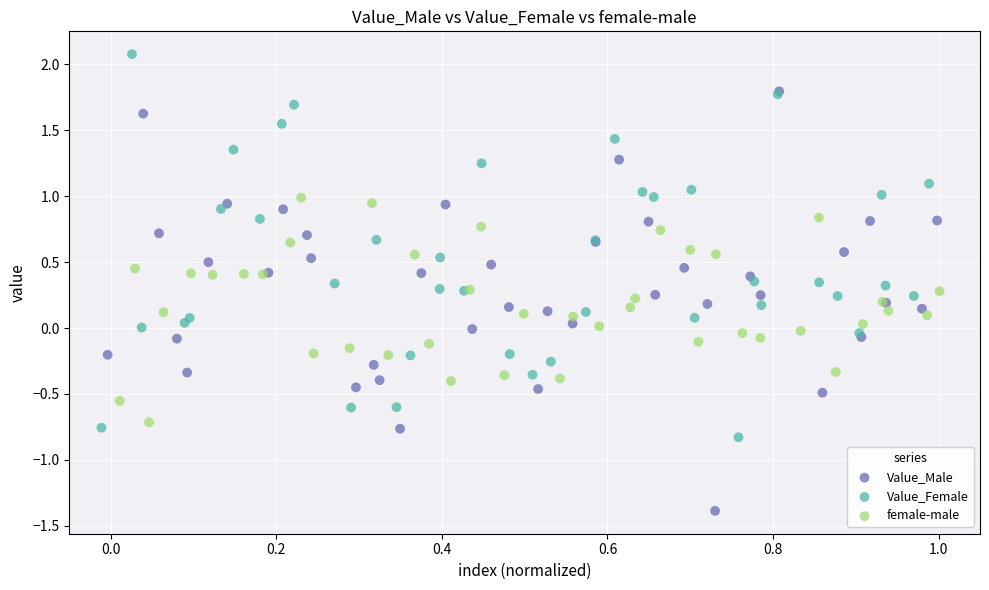

Which series contains the lowest Y value?

Value_Male